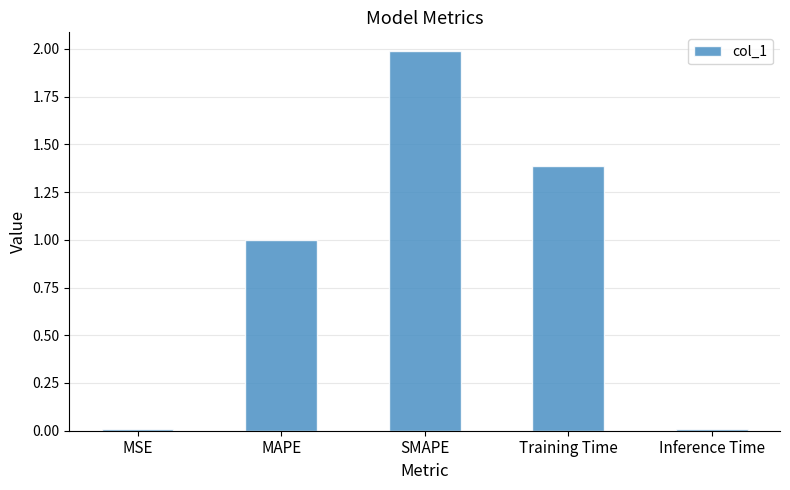

What is the label of the 2nd bar from the left?

MAPE